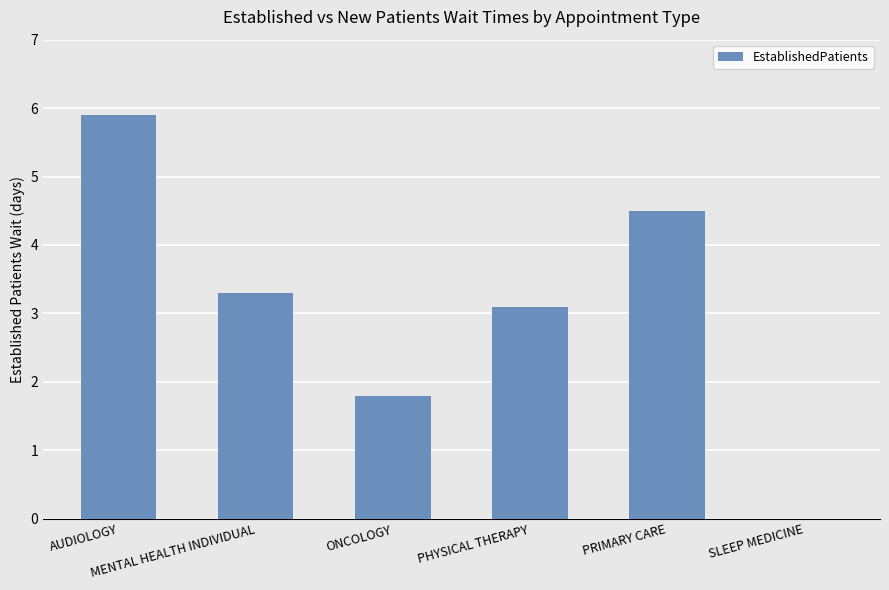

What is the difference between the values at AUDIOLOGY and SLEEP MEDICINE?

5.9